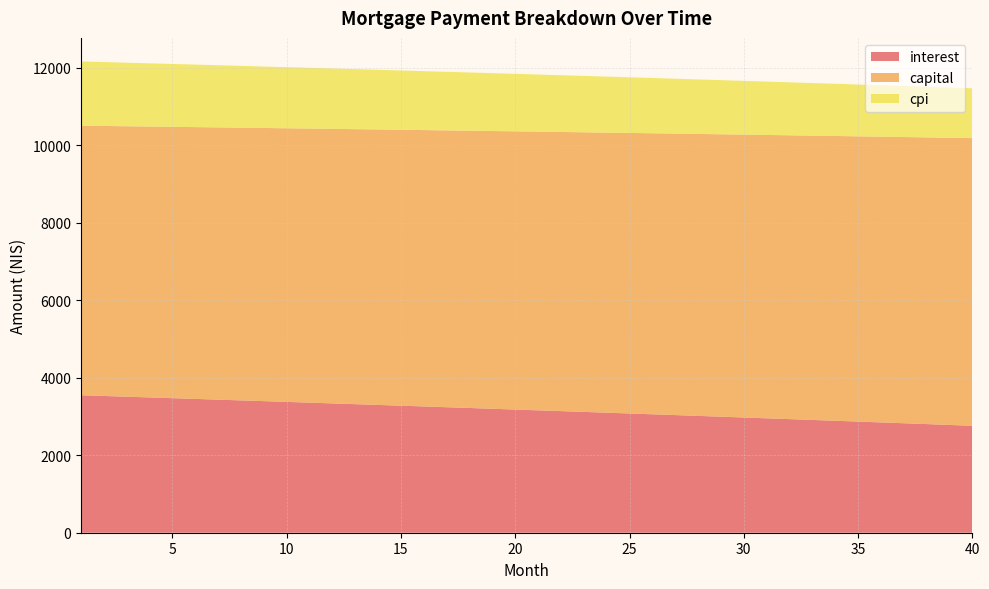

Reading left to right, list all the values displayed in this chart.

interest: 1=3547.6	2=3528.8	3=3510.0	4=3491.1	5=3472.1	6=3453.0	7=3433.9	8=3414.7	9=3395.4	10=3376.1	11=3356.7	12=3337.2	13=3317.6	14=3297.9	15=3278.2	16=3258.4	17=3238.5	18=3218.6	19=3198.6	20=3178.5	21=3158.3	22=3138.1	23=3117.7	24=3097.3	25=3076.8	26=3056.3	27=3035.7	28=3015.0	29=2994.2	30=2973.3	31=2952.4	32=2931.3	33=2910.2	34=2889.1	35=2867.8	36=2846.5	37=2825.1	38=2803.6	39=2781.1	40=2760.3
capital: 1=6956.0	2=6967.6	3=6979.2	4=6990.9	5=7002.5	6=7014.2	7=7025.9	8=7037.6	9=7049.3	10=7061.1	11=7072.8	12=7084.6	13=7096.4	14=7108.2	15=7120.1	16=7132.0	17=7143.9	18=7155.8	19=7167.7	20=7179.6	21=7191.6	22=7203.6	23=7215.6	24=7227.6	25=7239.7	26=7251.7	27=7263.8	28=7275.9	29=7288.0	30=7300.2	31=7312.4	32=7324.5	33=7336.8	34=7349.0	35=7361.2	36=7373.5	37=7385.8	38=7398.1	39=7410.4	40=7422.8
cpi: 1=1657.8	2=1649.0	3=1640.1	4=1631.2	5=1622.2	6=1613.3	7=1604.2	8=1595.2	9=1586.1	10=1577.0	11=1567.8	12=1558.6	13=1549.4	14=1540.1	15=1530.8	16=1521.5	17=1512.1	18=1502.7	19=1493.3	20=1483.8	21=1474.3	22=1464.7	23=1455.1	24=1445.5	25=1435.9	26=1426.2	27=1416.4	28=1406.7	29=1396.9	30=1387.0	31=1377.2	32=1367.2	33=1357.3	34=1347.3	35=1337.3	36=1327.2	37=1317.1	38=1306.1	39=1296.8	40=1286.6